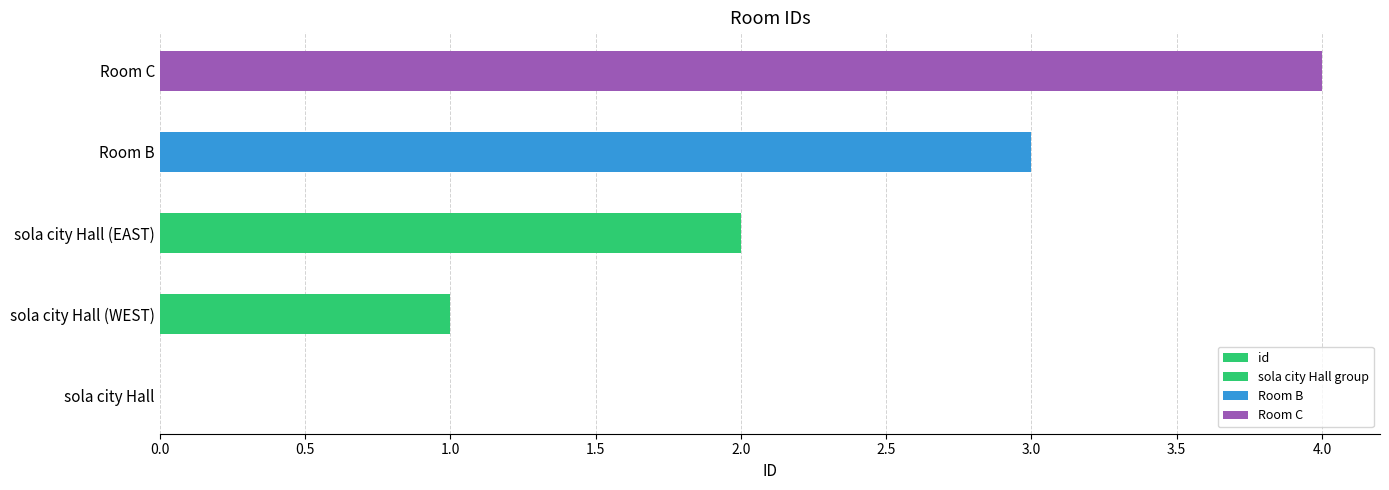

How many values are between 1 and 3?

3